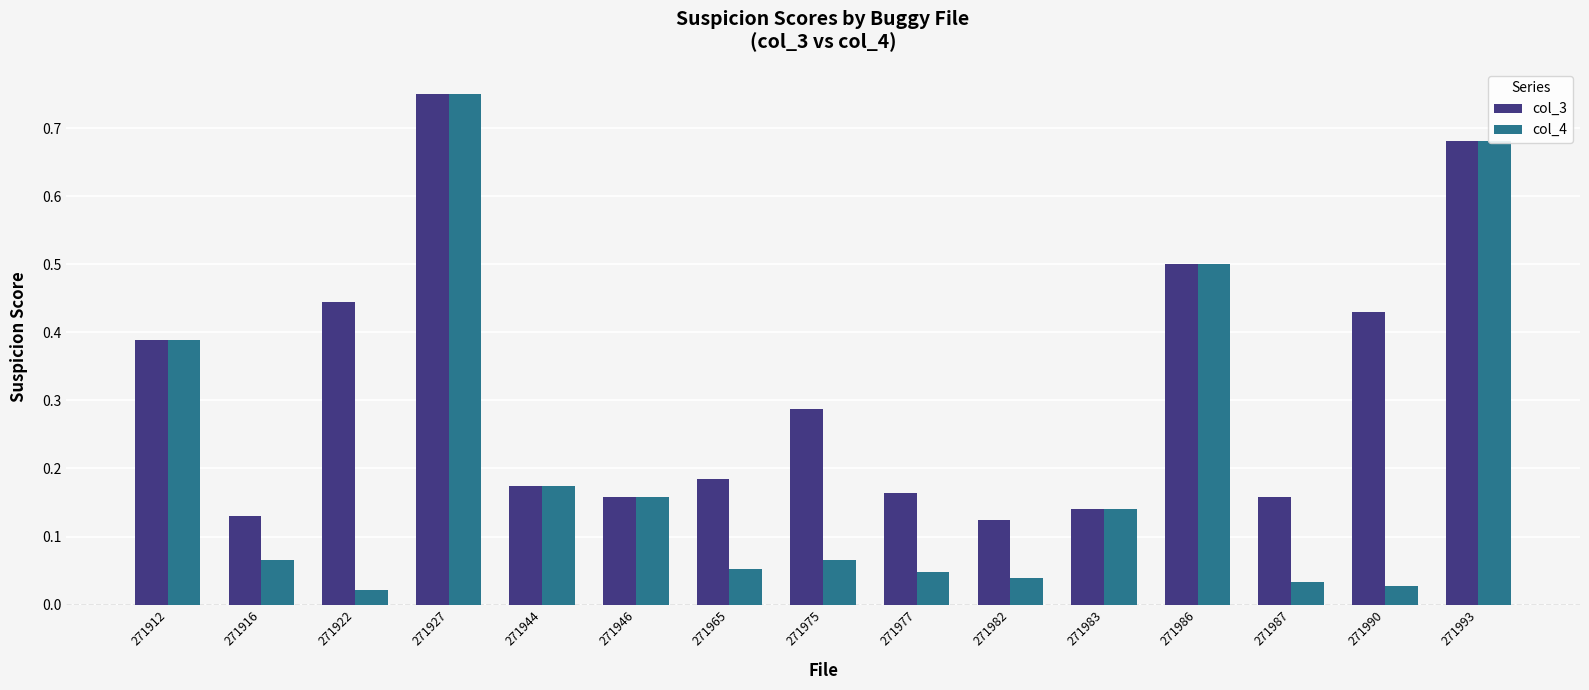

The value of col_3 at 271975 is 0.5. True or false?

False